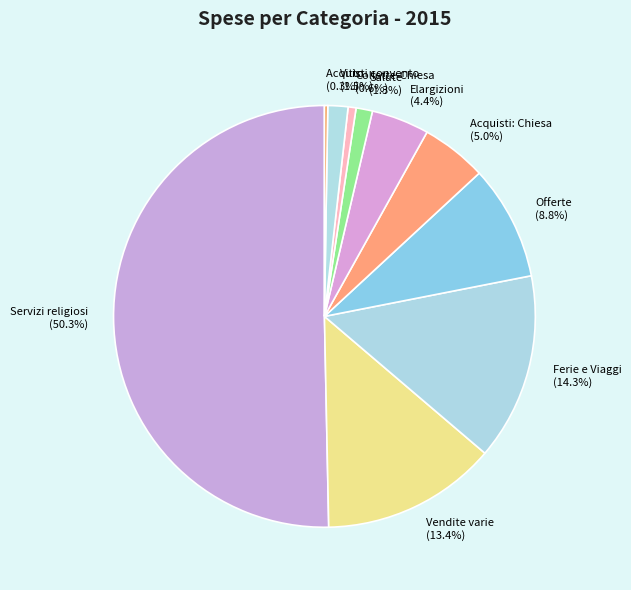

Which has a higher value, Servizi religiosi (50.3%) or Elargizioni (4.4%)?

Servizi religiosi (50.3%)